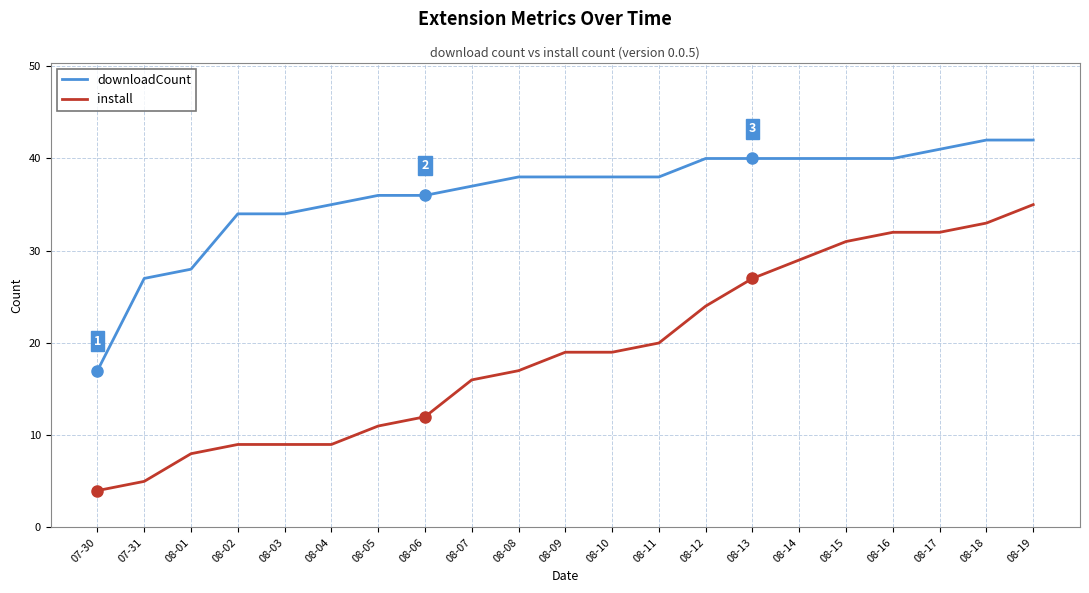

At which category is the sum across all series the highest?

08-19